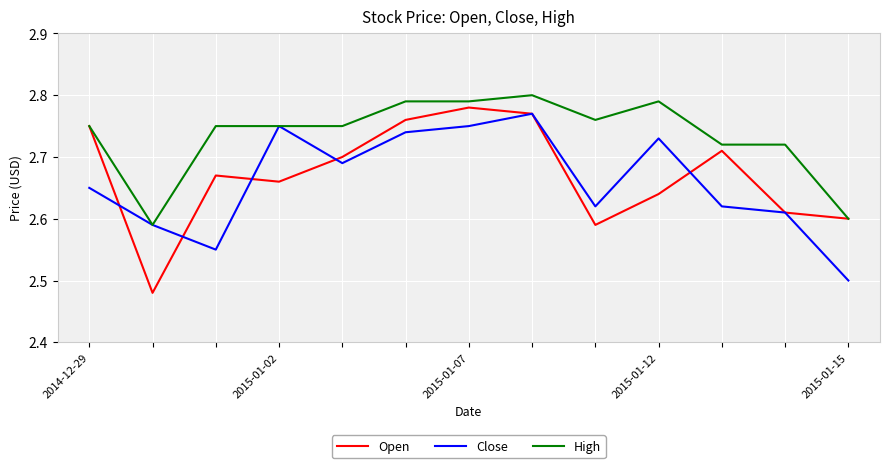

List the series in order of their overall mean, lowest first.

Close, Open, High